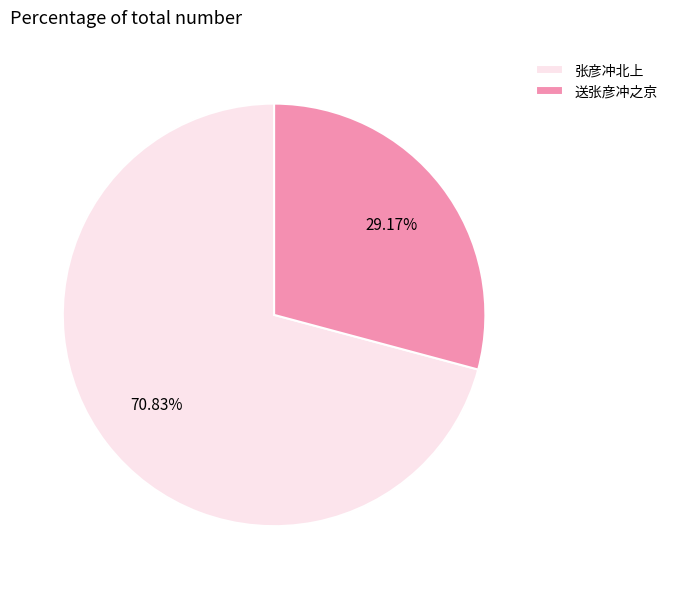

Which category accounts for the majority?

张彦冲北上